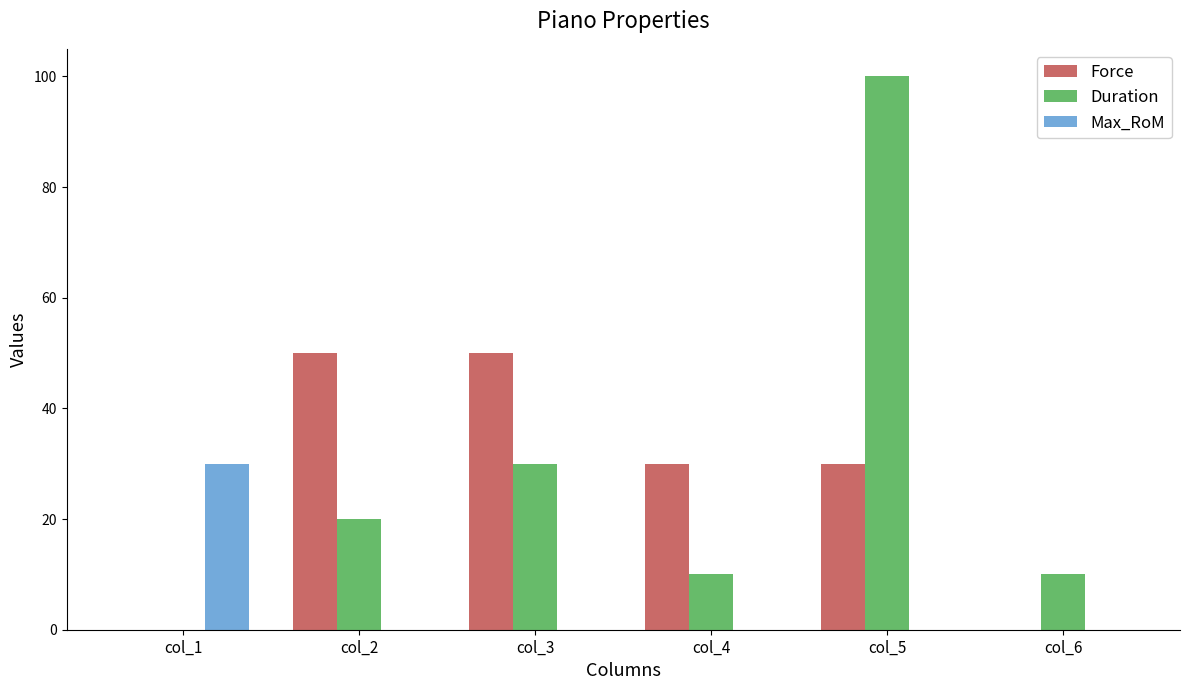

What are all the series names shown in the legend?

Force, Duration, Max_RoM